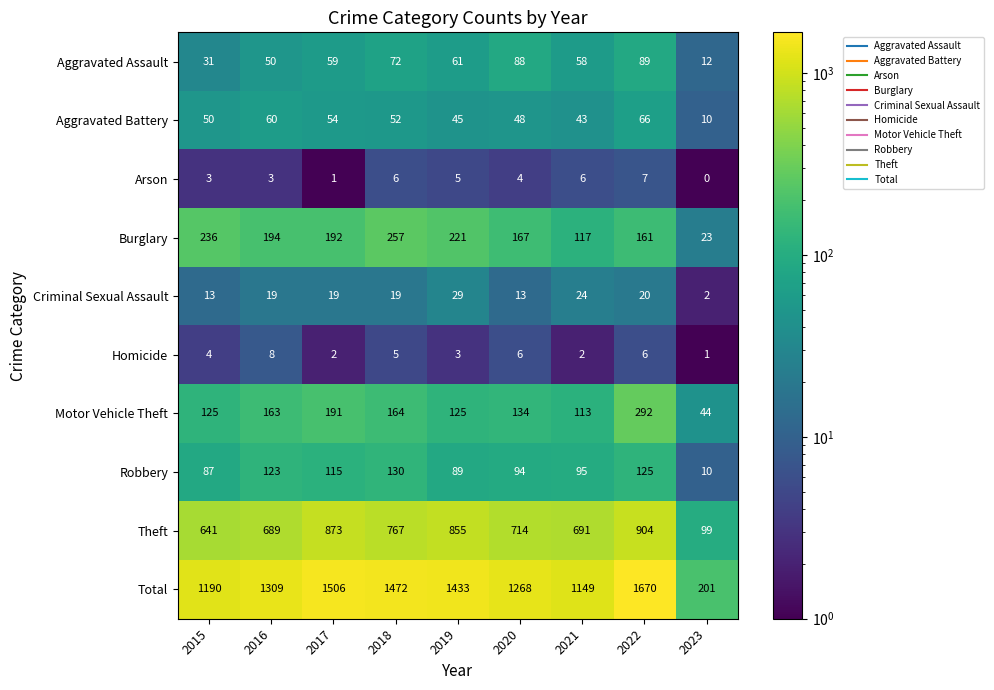

At 2019, list the series in order from smallest to largest.

Homicide, Arson, Criminal Sexual Assault, Aggravated Battery, Aggravated Assault, Robbery, Motor Vehicle Theft, Burglary, Theft, Total